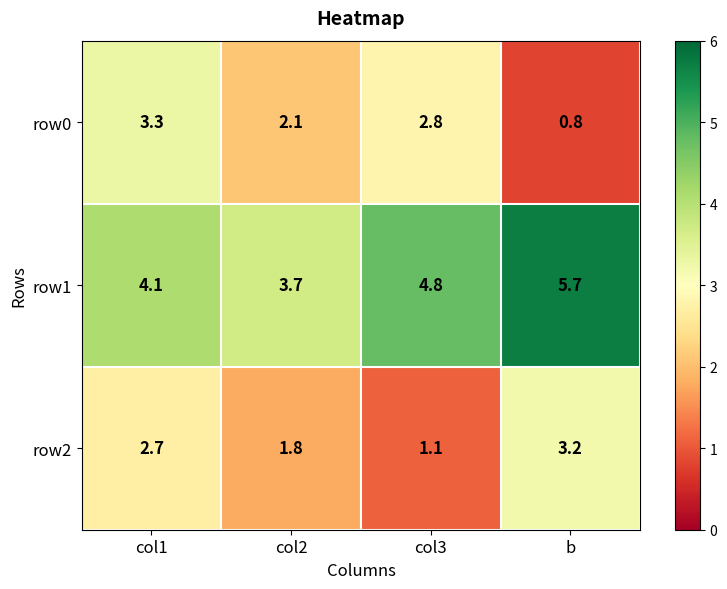

Reading left to right, what are all the values shown in this chart?

row0: 3.3	2.1	2.8	0.8
row1: 4.1	3.7	4.8	5.7
row2: 2.7	1.8	1.1	3.2